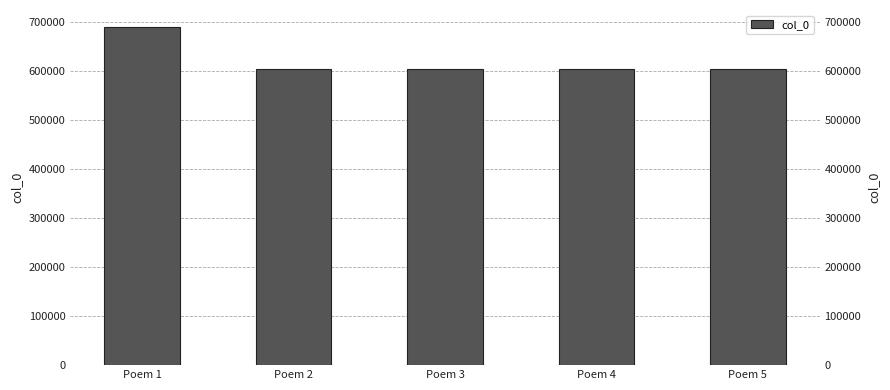

What is the smallest value displayed?

604962